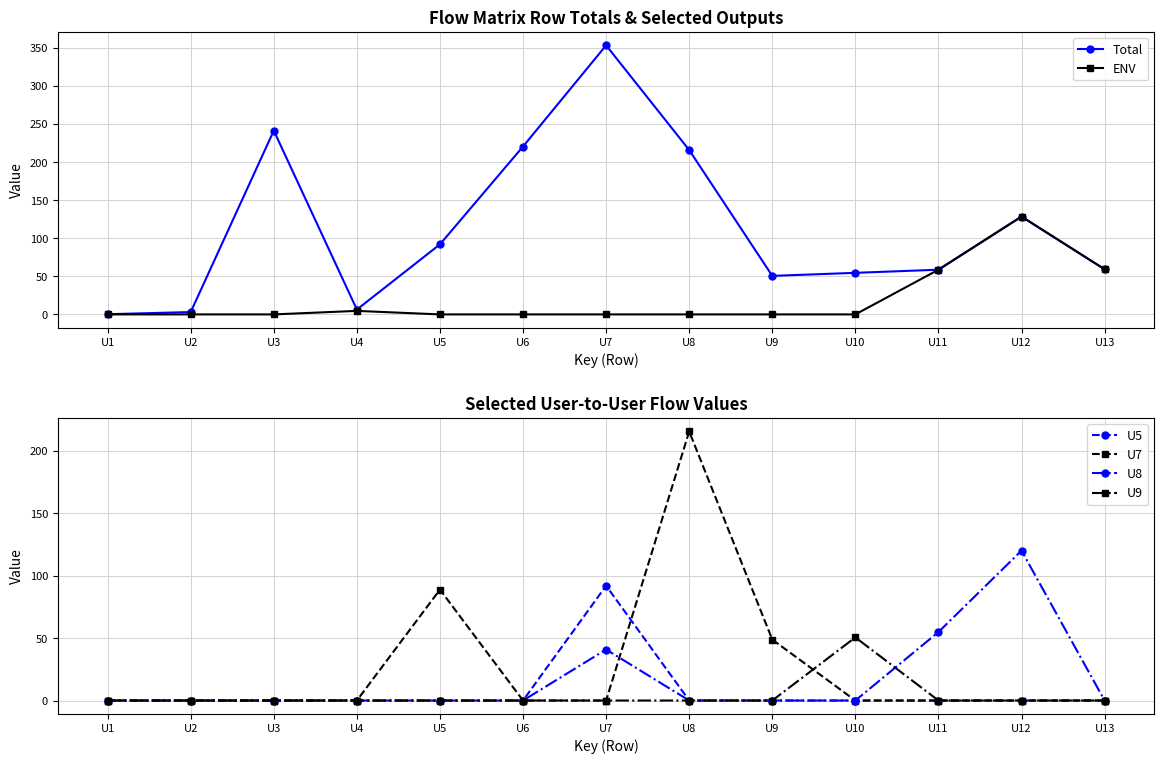

What is the sum of all Total values?

1483.8